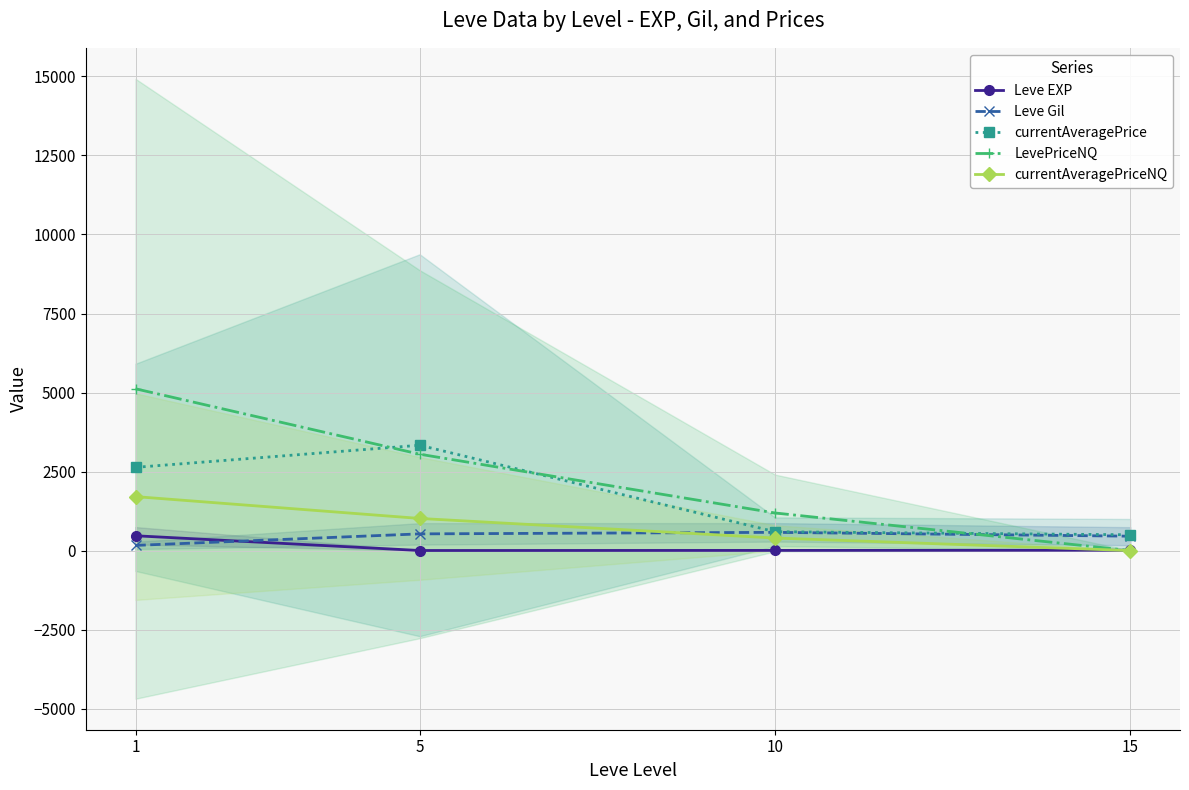

At which category does the chart reach its minimum across all series?

15